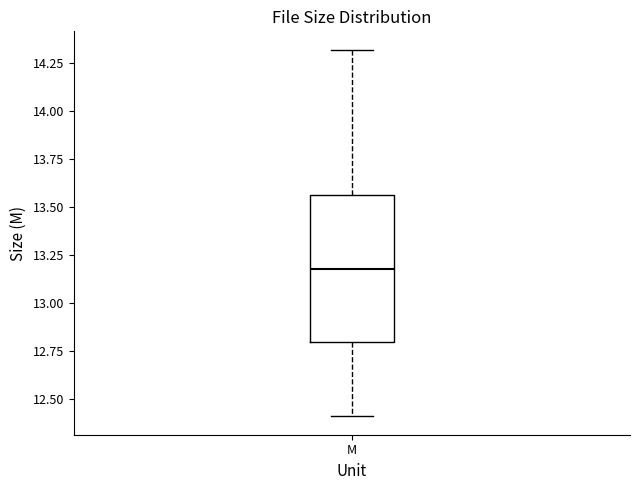

Transcribe this box plot: give where the median line is, the range the box spans, and where the two whiskers end, as read against the y-axis. The values are not printed on the chart, so give them approximately, as read against the axis.

median 13.20, box 12.80 to 13.55, whiskers 12.40 to 14.30